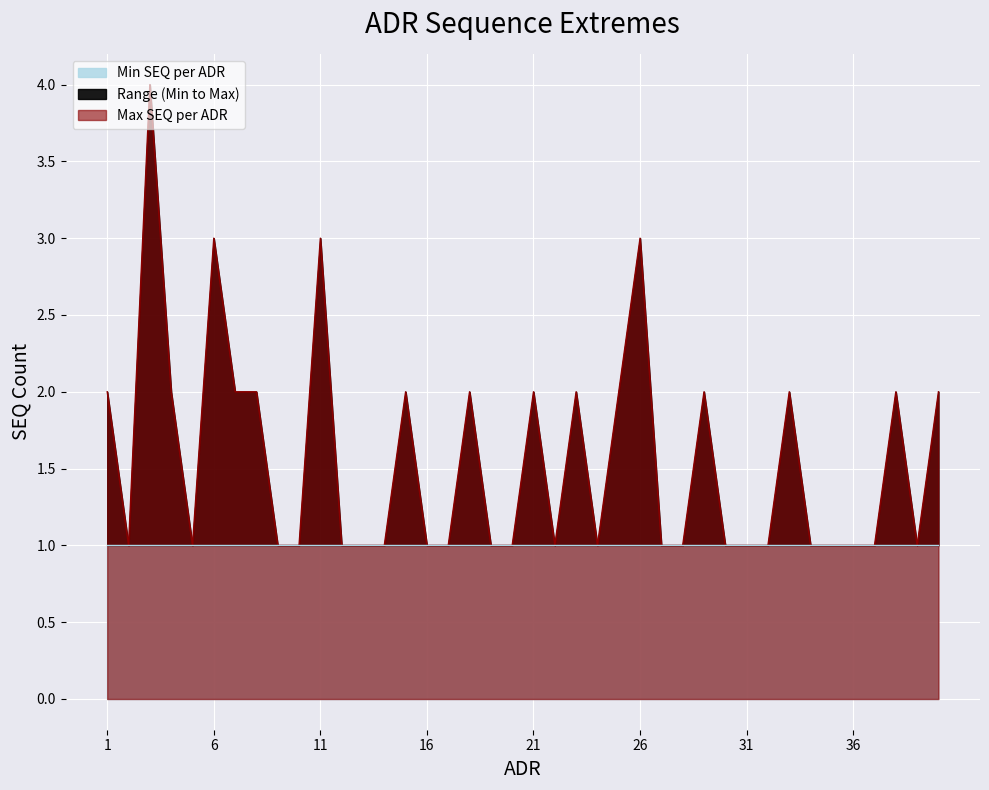

What value does the data have at 3?

4